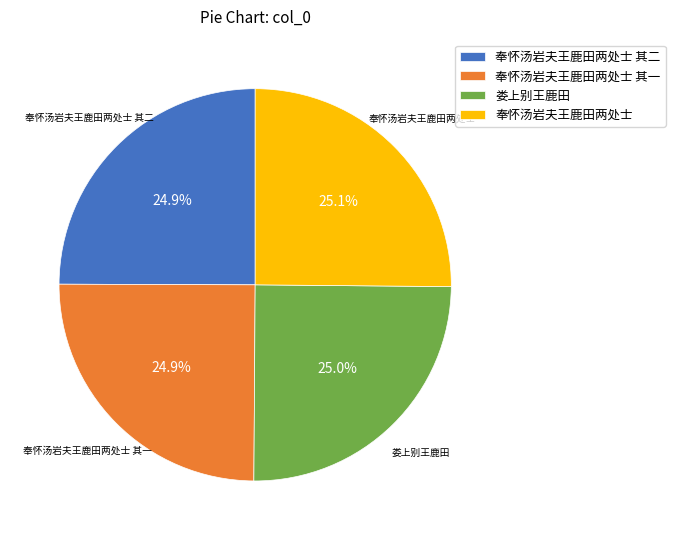

What is the ratio of the value at 奉怀汤岩夫王鹿田两处士 其二 to the value at 娄上别王鹿田?

1.0